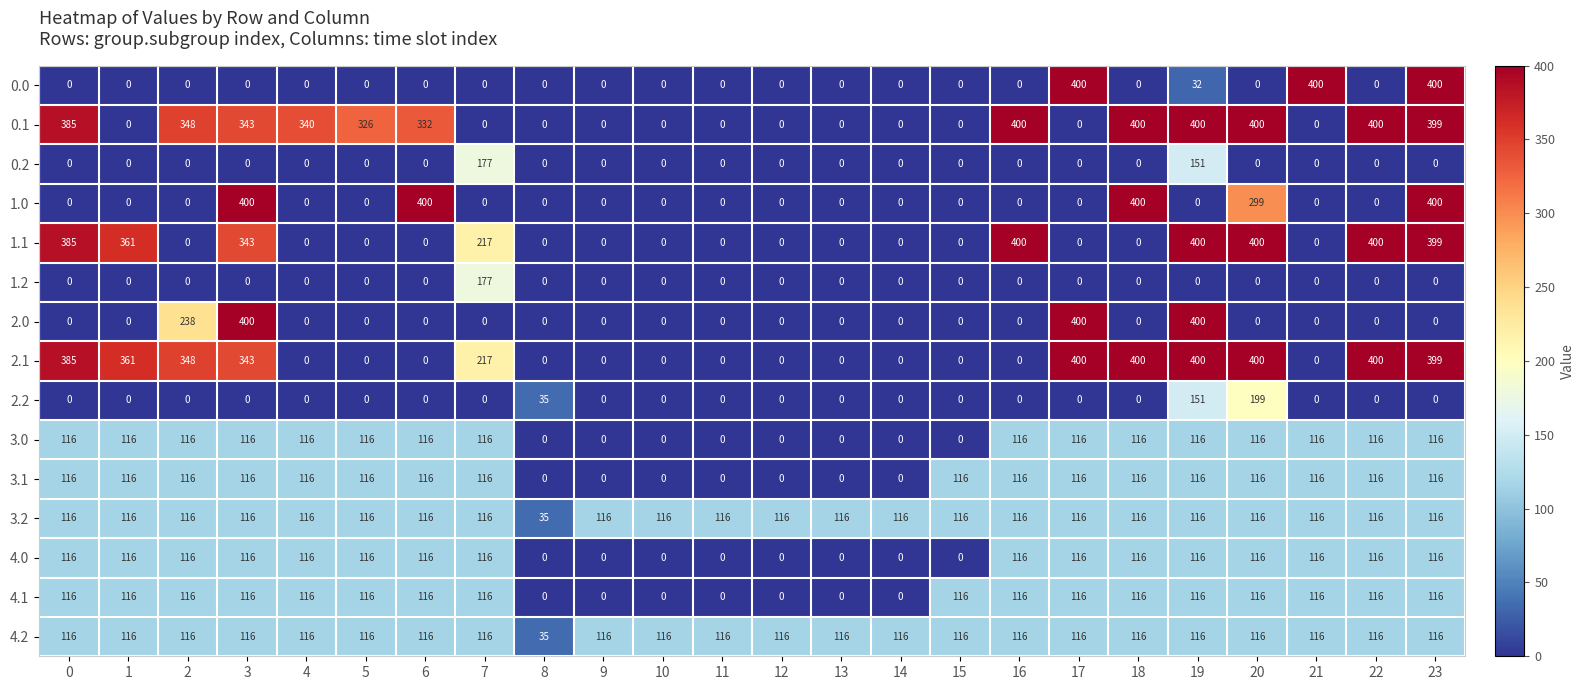

At which category is the sum across all series the highest?

23